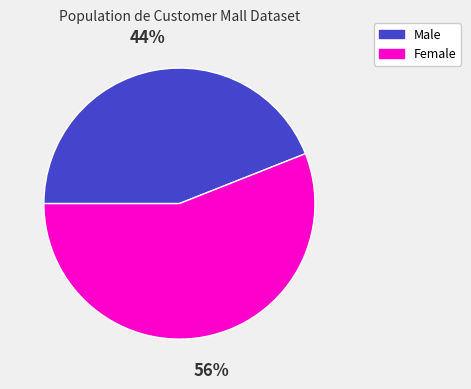

To the nearest percent, what is the average slice percentage?

50%